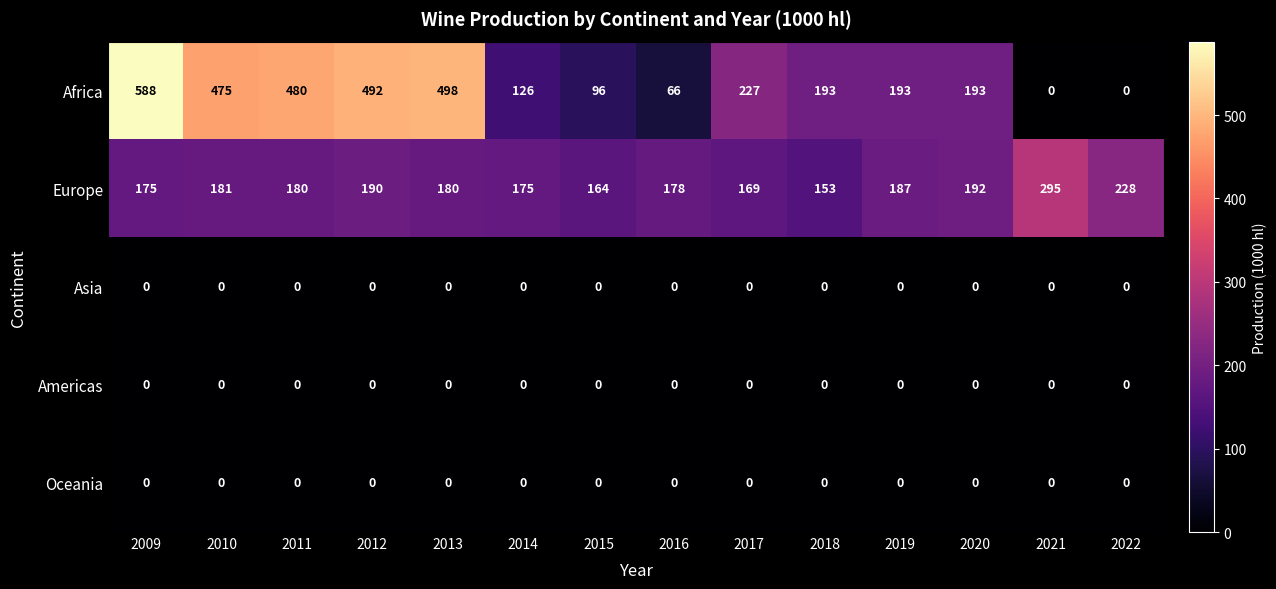

The value of Asia at 2012 is 0. True or false?

True